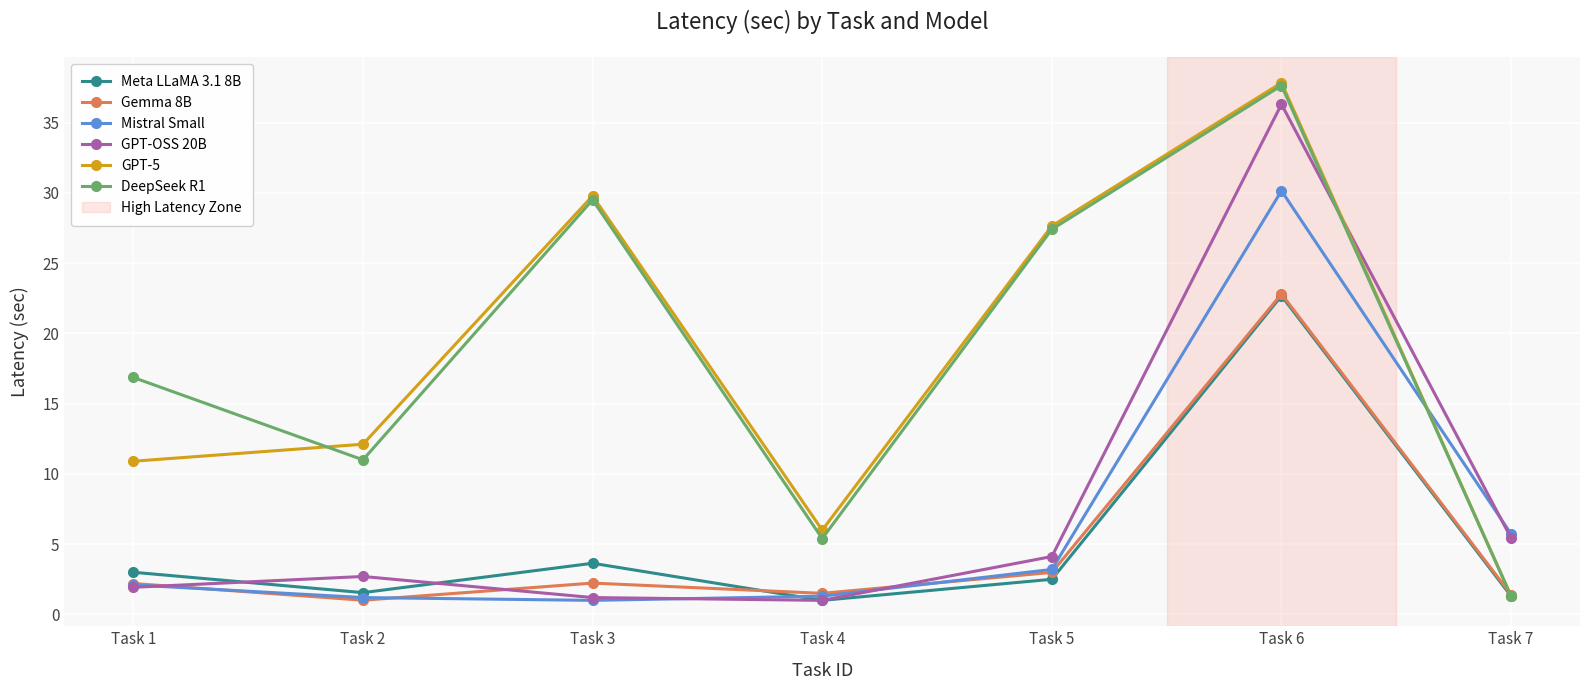

How many data points in GPT-5 are above 12?

4